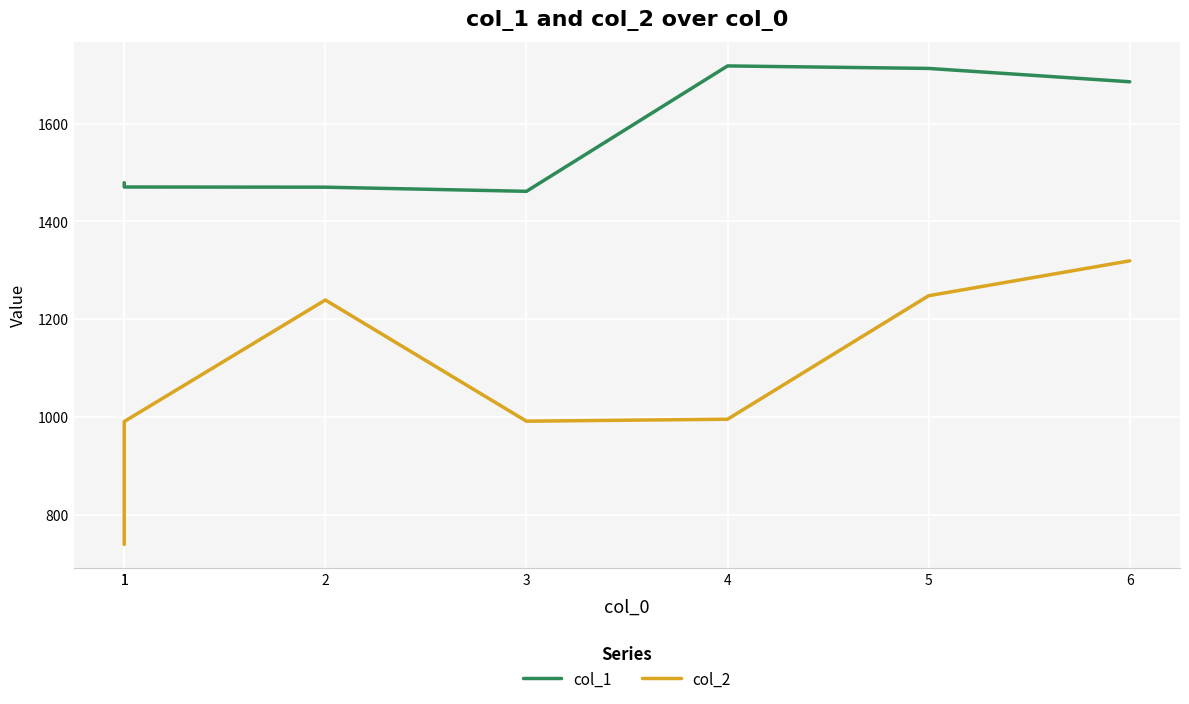

Which series has the largest total across all categories?

col_1